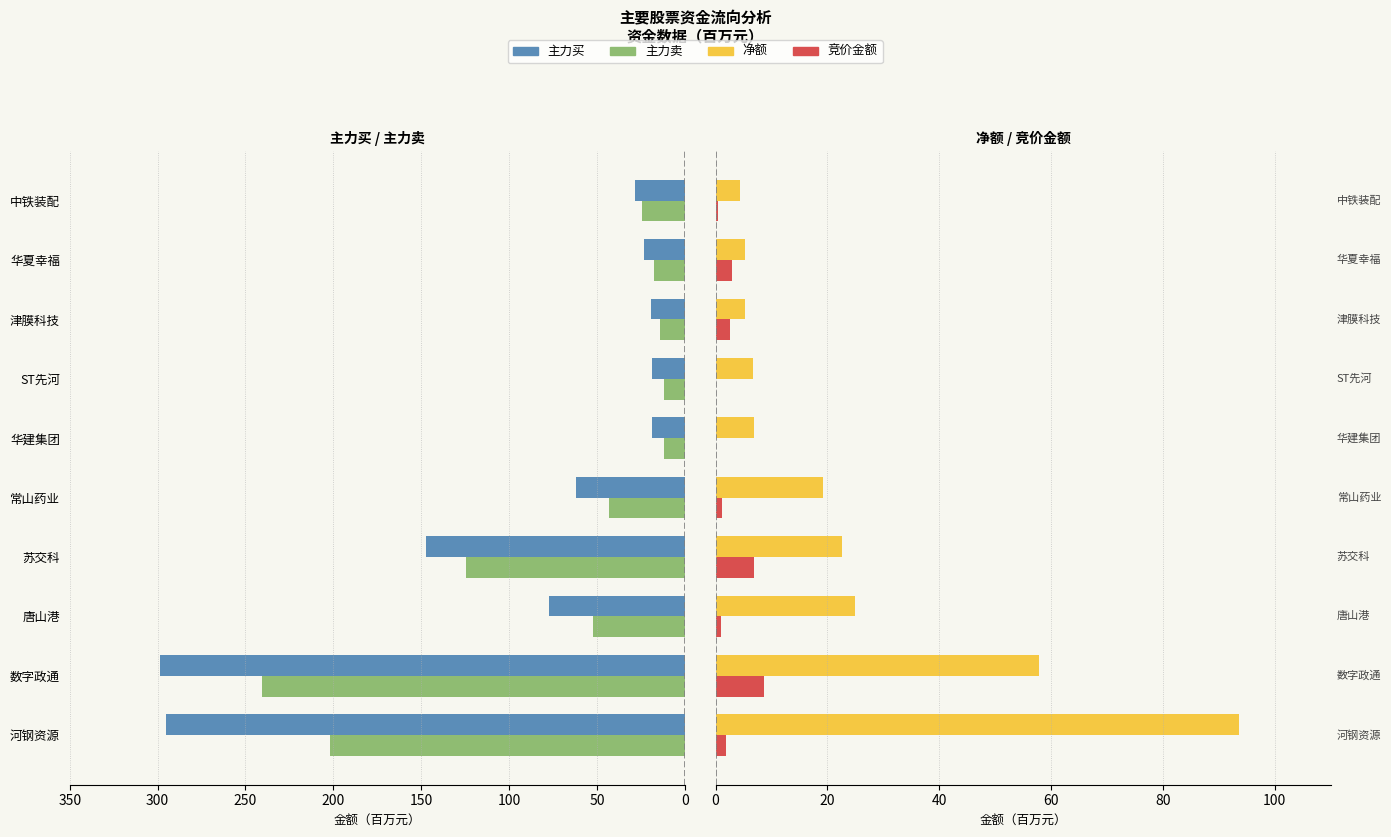

True or false: 主力买 has a value of 295.3 at 0.

True